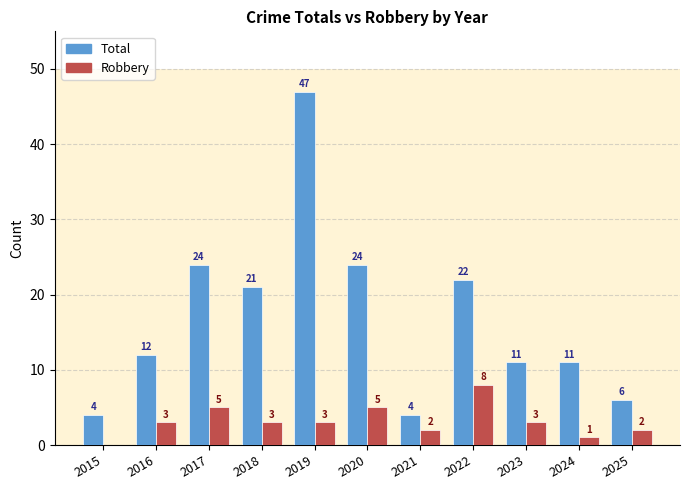

The value of Total at 2024 is 8. True or false?

False